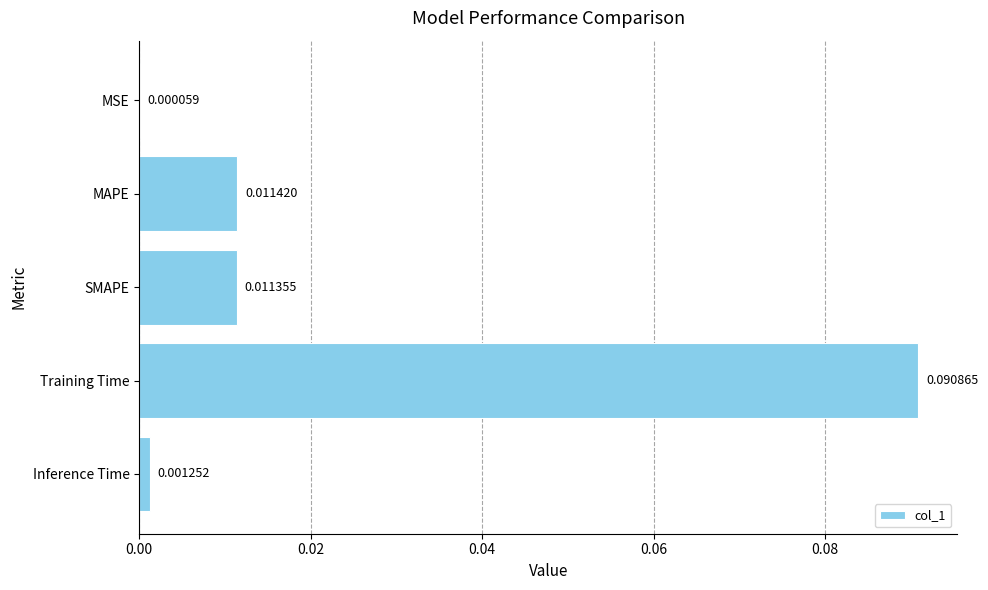

Between Inference Time and MAPE, which is larger?

MAPE